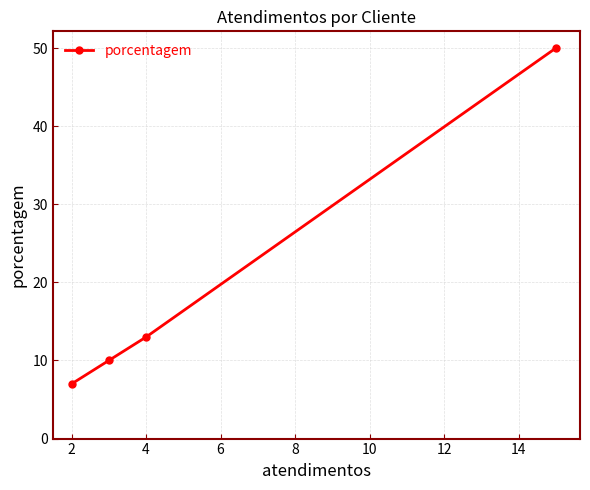

What is the average value?

20